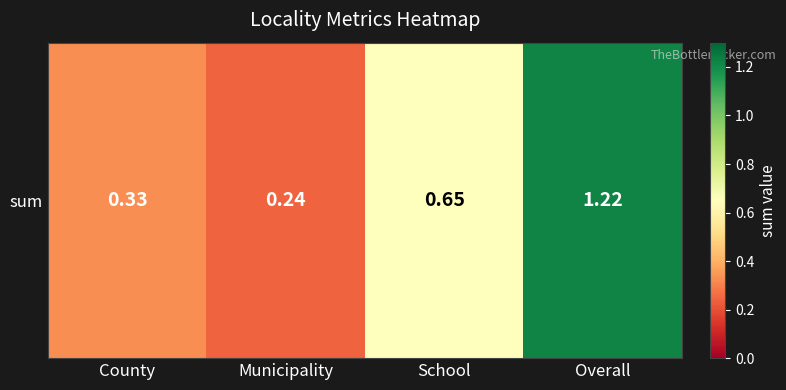

List the labels in order of value, smallest first.

Municipality, County, School, Overall